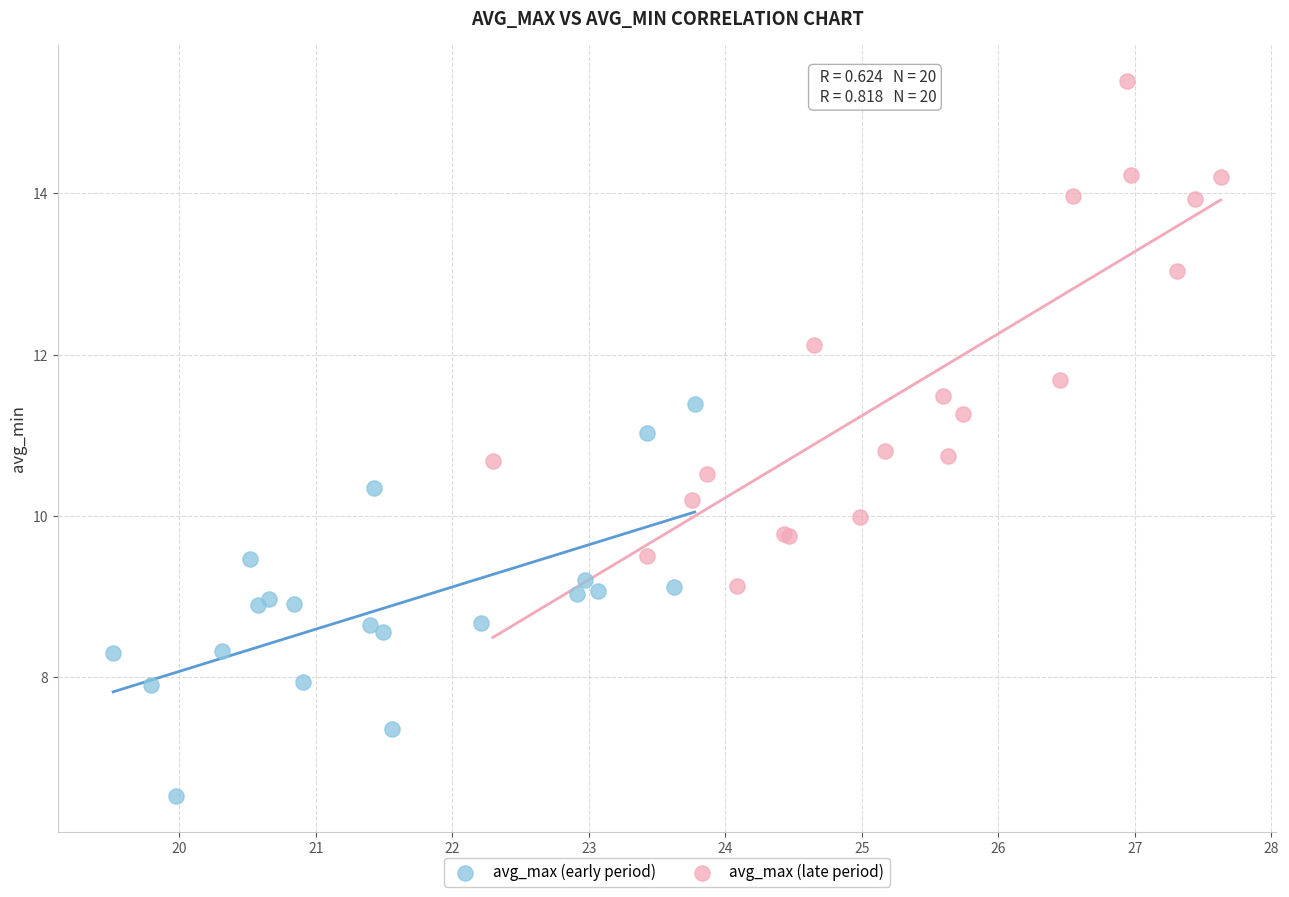

Which series contains the lowest Y value?

avg_max (early period)